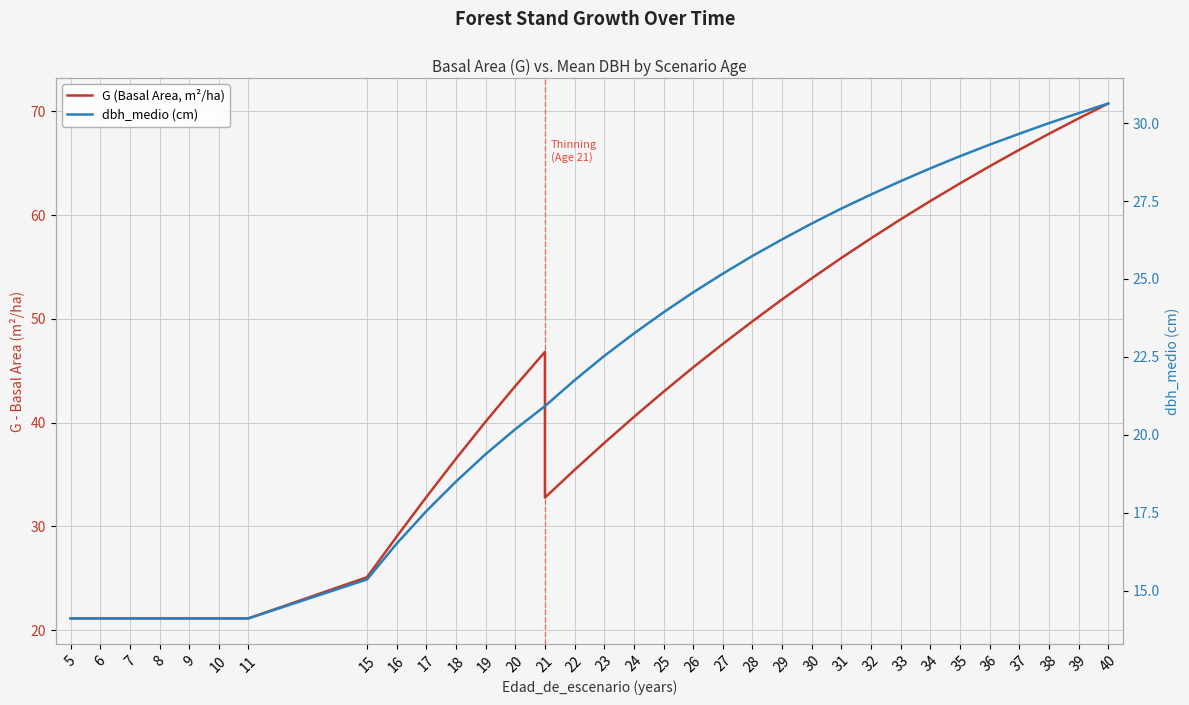

How many lines are shown in the chart?

2